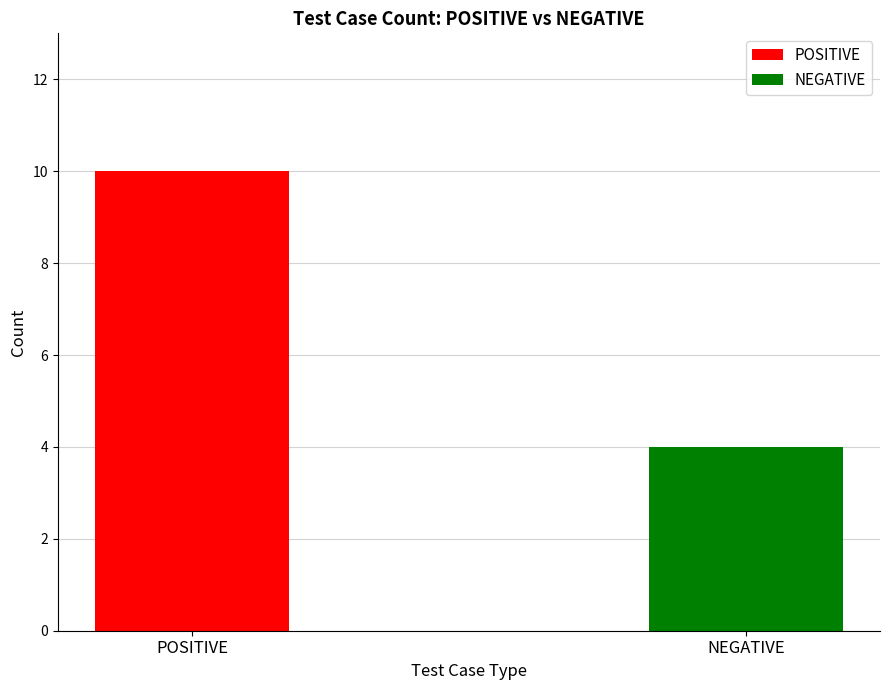

What is the spread (max minus min) of values at 4?

6